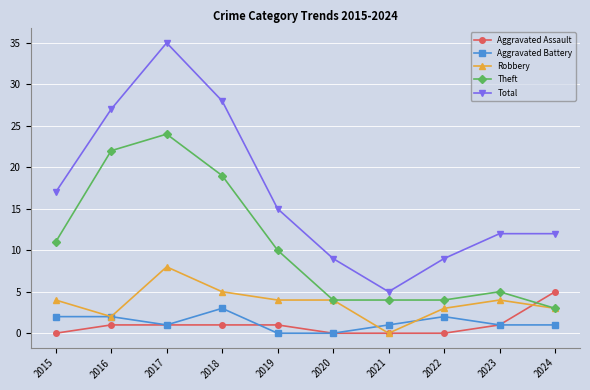

What is the difference between the maximum and minimum values in the Aggravated Battery series?

3